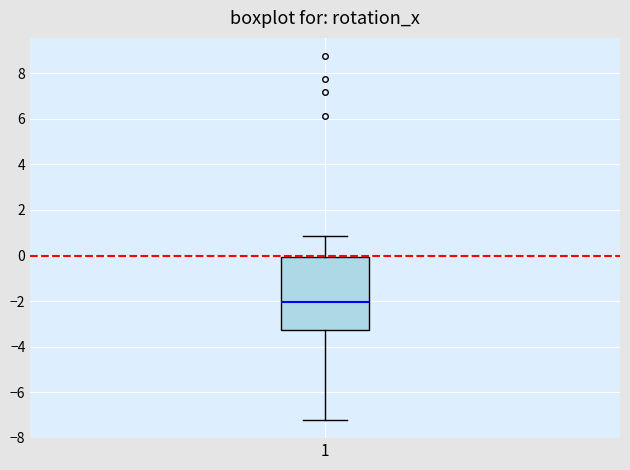

Where does the median line of the box at x = 1 sit on the y-axis? The values are not printed on the chart, so give them approximately, as read against the axis.

-2.0